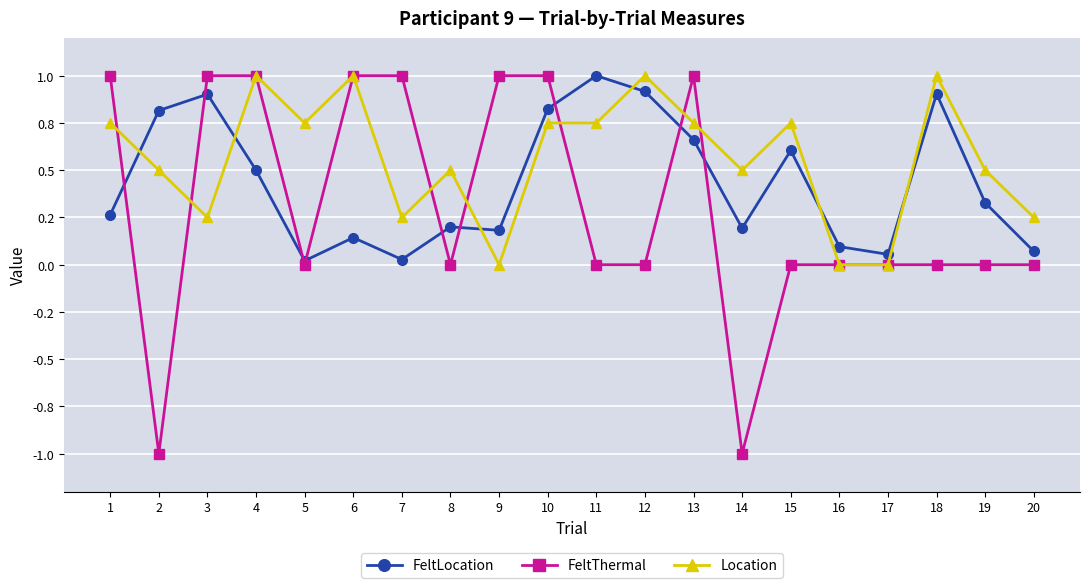

At 12, list the series in order from smallest to largest.

FeltThermal, FeltLocation, Location